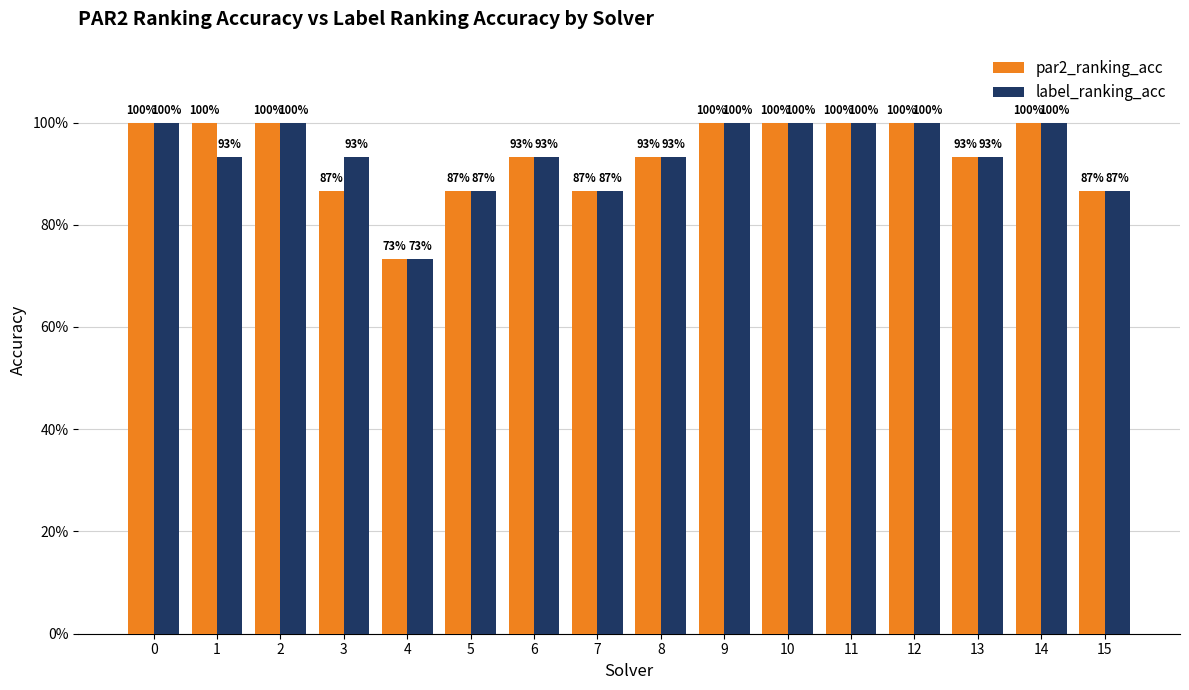

What is the approximate value of label_ranking_acc at 6?

0.9